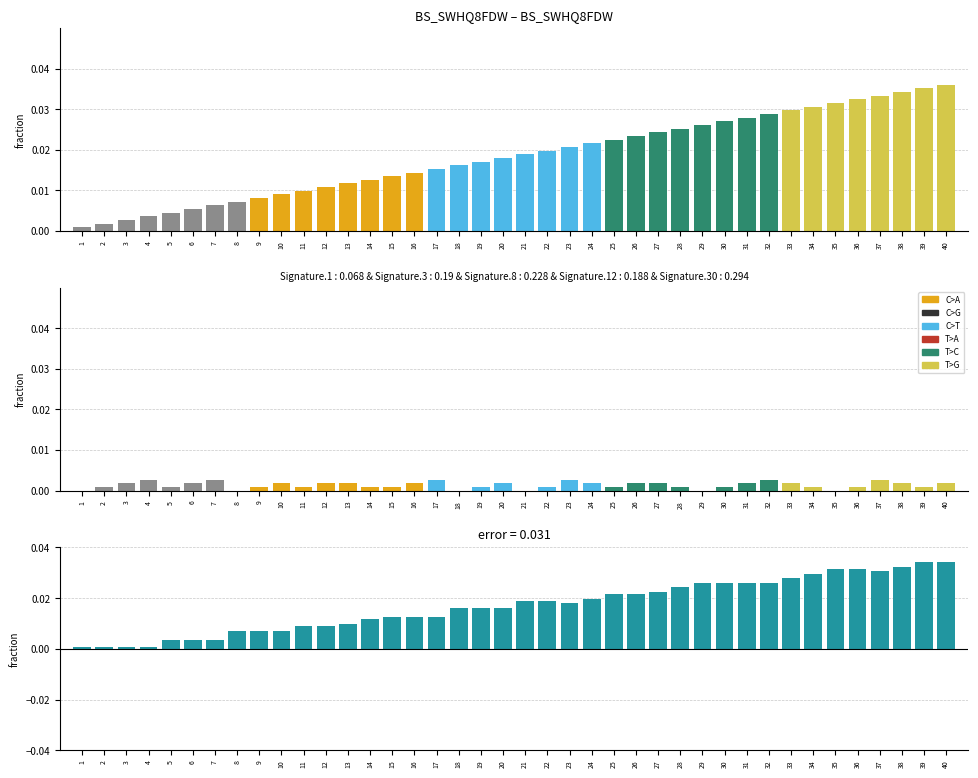

Between 27 and 39, which is larger?

39